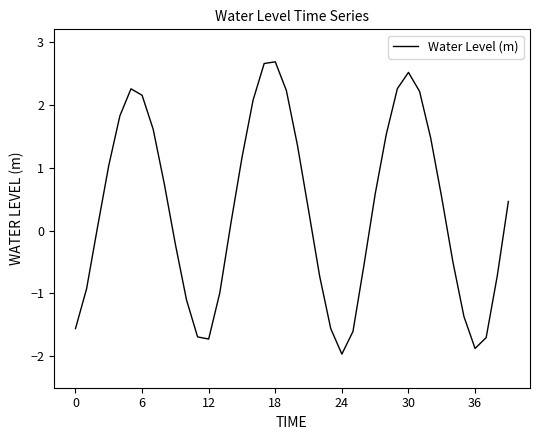

What is the greatest value displayed?

2.7